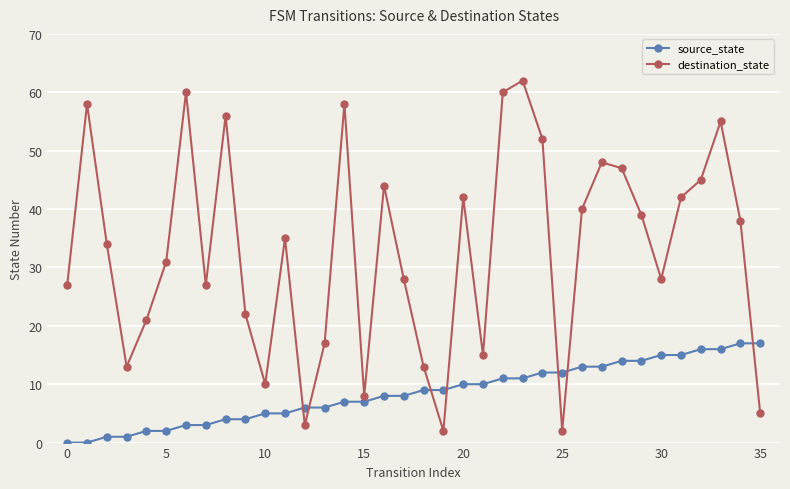

True or false: destination_state and source_state cross at least once.

True